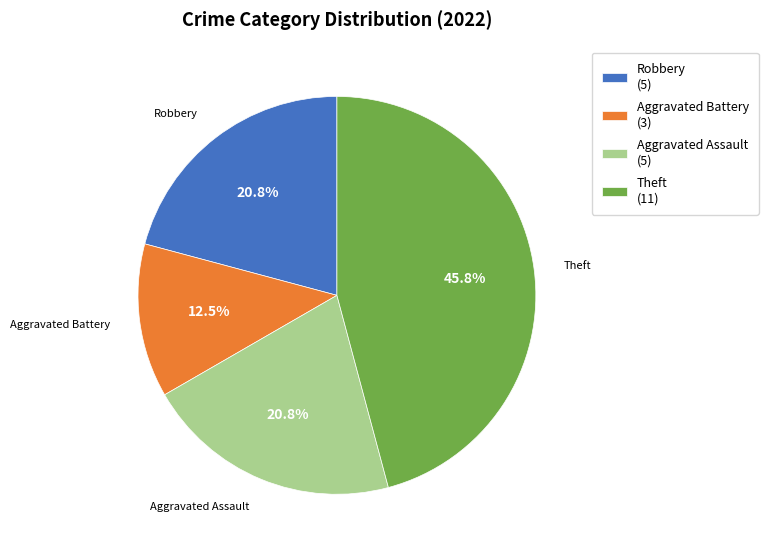

Which category has the smallest portion of the pie?

Aggravated Battery (3)